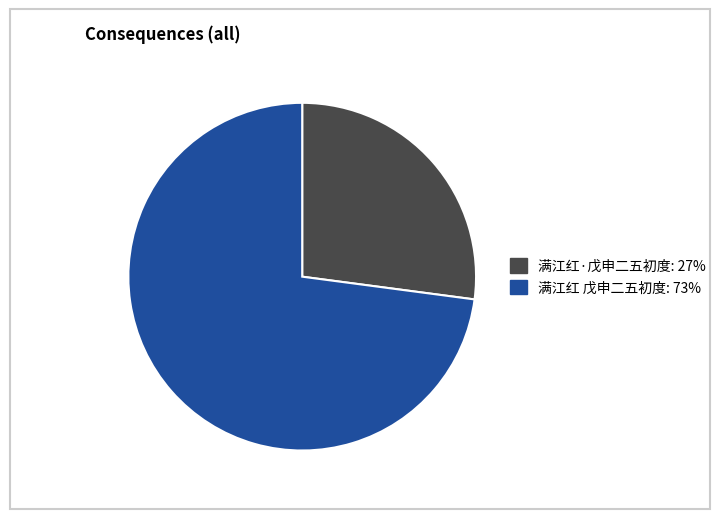

Combined, do 满江红 戊申二五初度 and 满江红·戊申二五初度 account for over 50%?

Yes